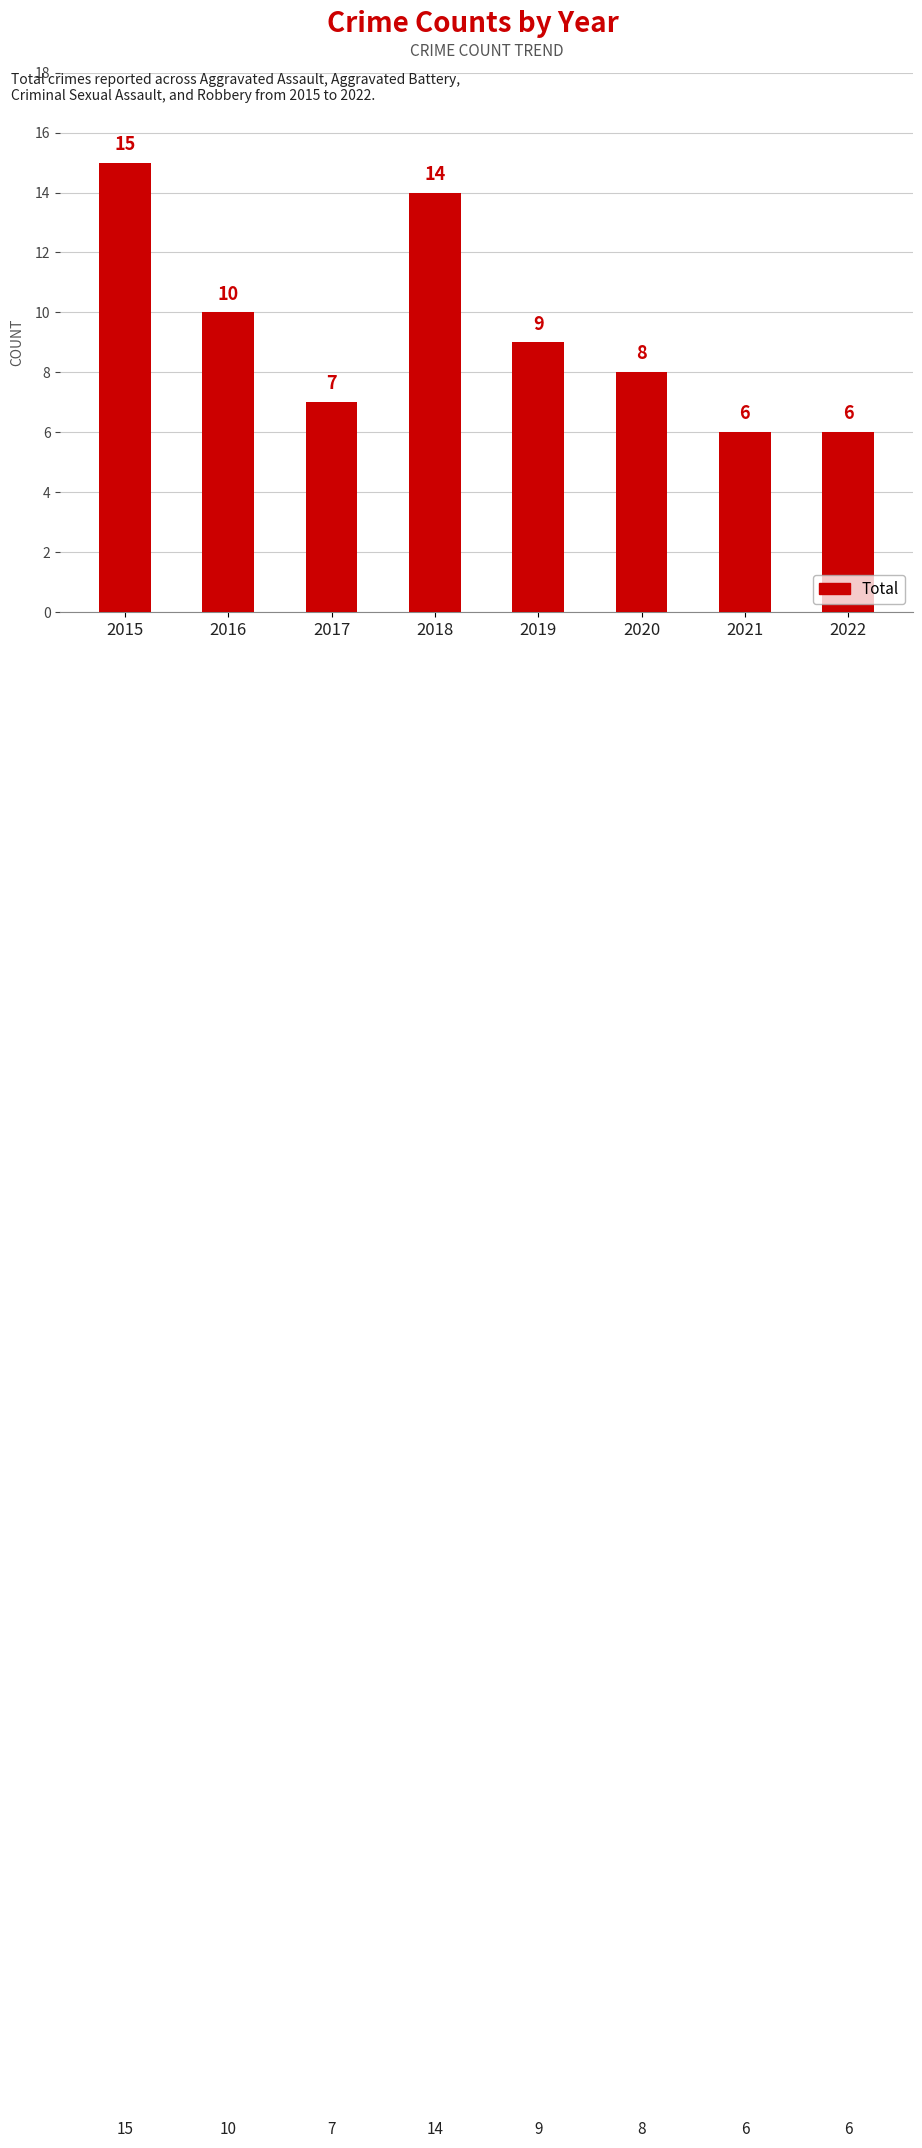

Reading left to right, what are all the values shown in this chart?

15	10	7	14	9	8	6	6